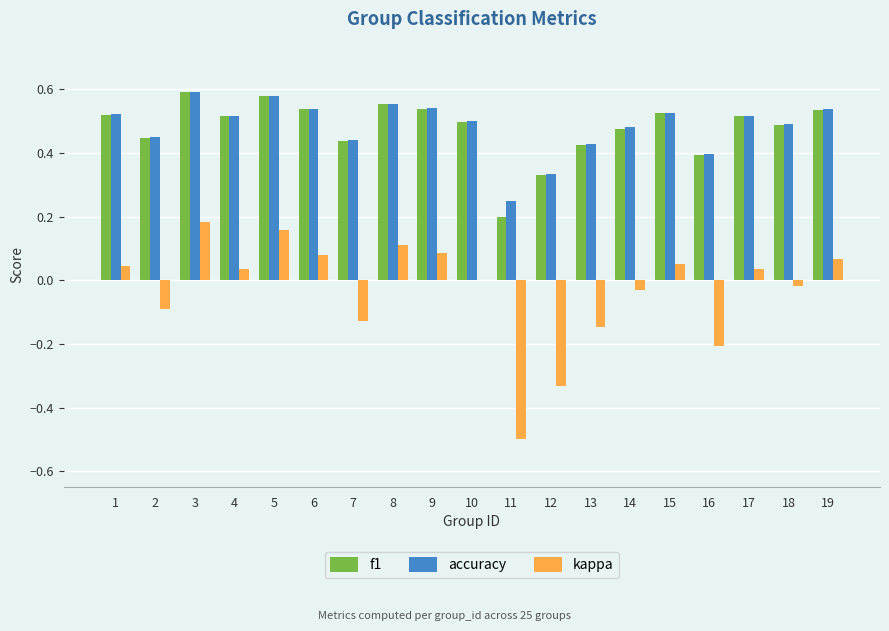

Are the bars grouped side by side (vs. stacked)?

Yes